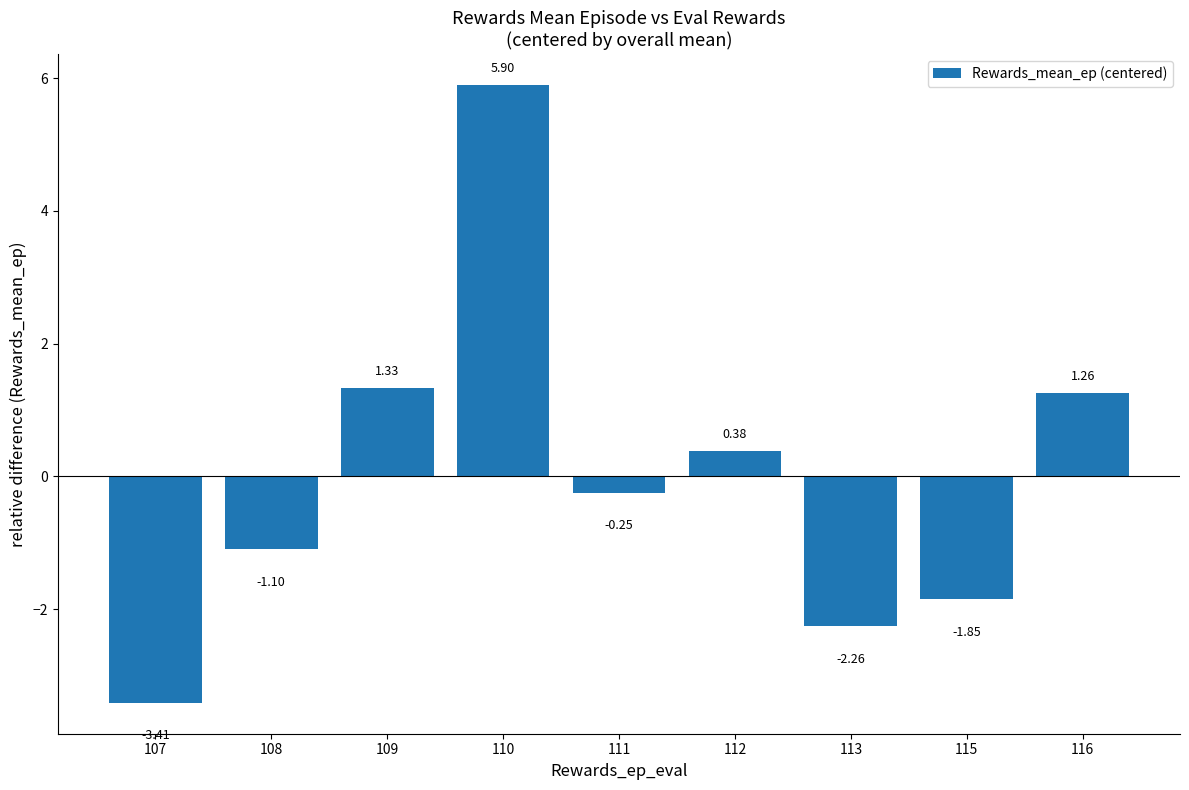

Rank the categories by value from lowest to highest.

107, 113, 115, 108, 111, 112, 116, 109, 110